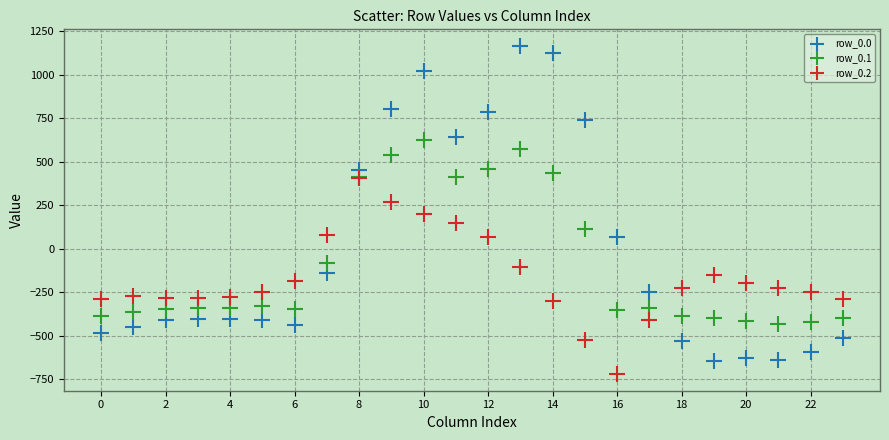

Which series reaches the maximum Y coordinate?

row_0.0